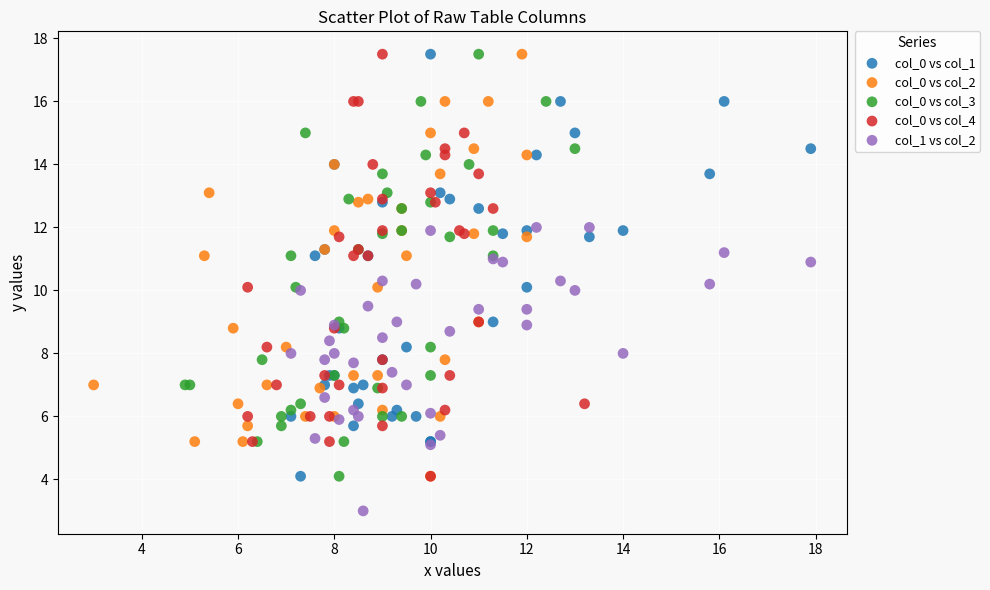

Which series reaches the minimum Y coordinate?

col_1 vs col_2